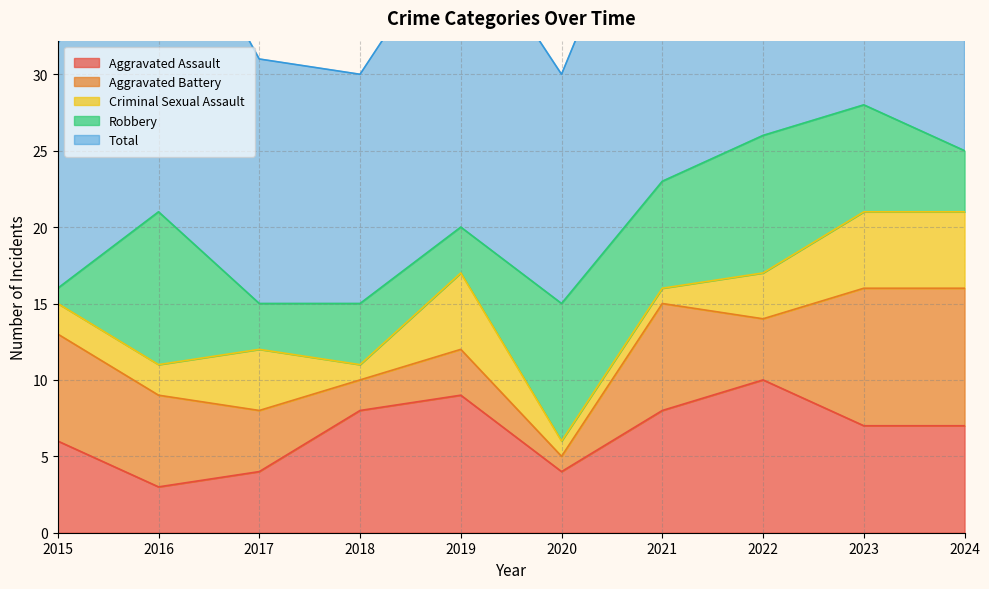

What is the average value of the Aggravated Battery series?

5